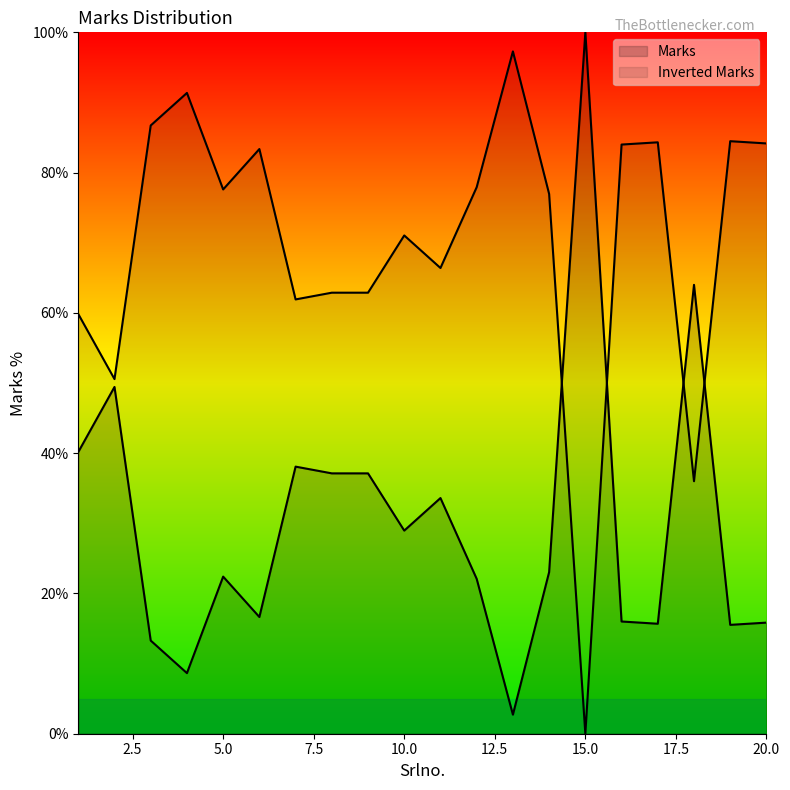

At which category does the chart reach its peak across all series?

15